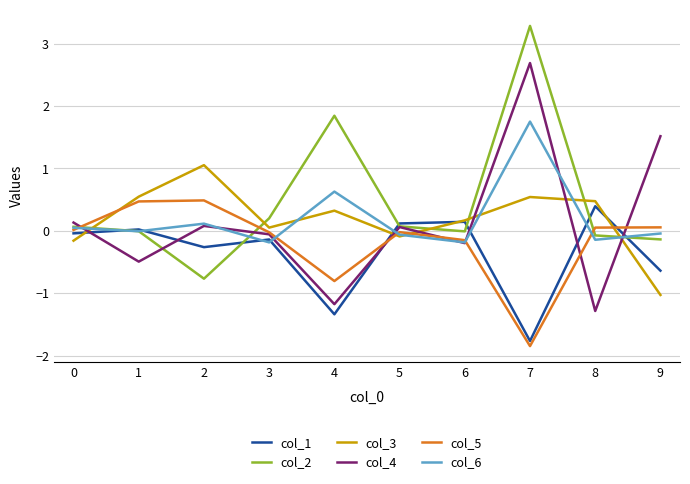

How many interior local valleys does the col_6 series have?

4